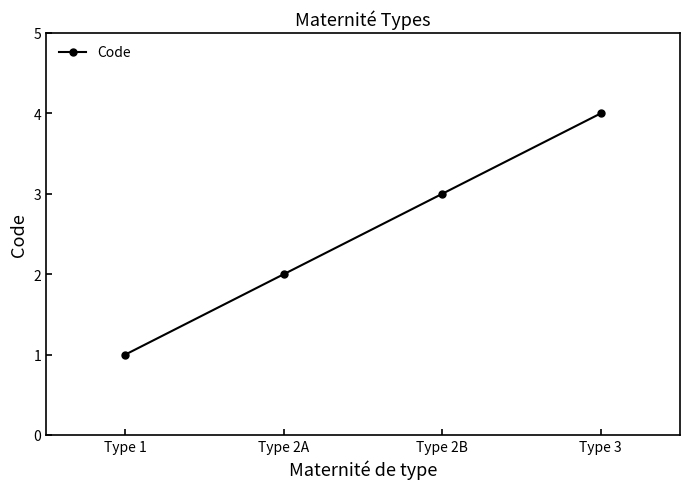

Reading left to right, what are all the values shown in this chart?

Type 1=1	Type 2A=2	Type 2B=3	Type 3=4